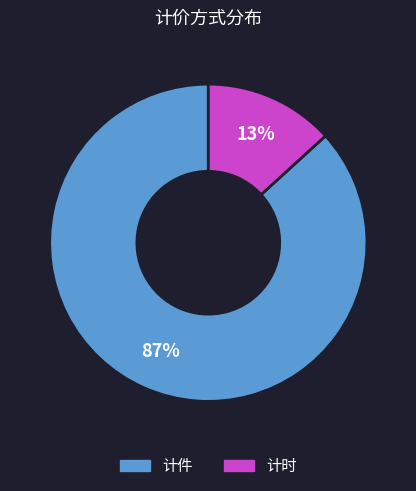

Is the sum of 计时 and 计件 greater than half?

Yes